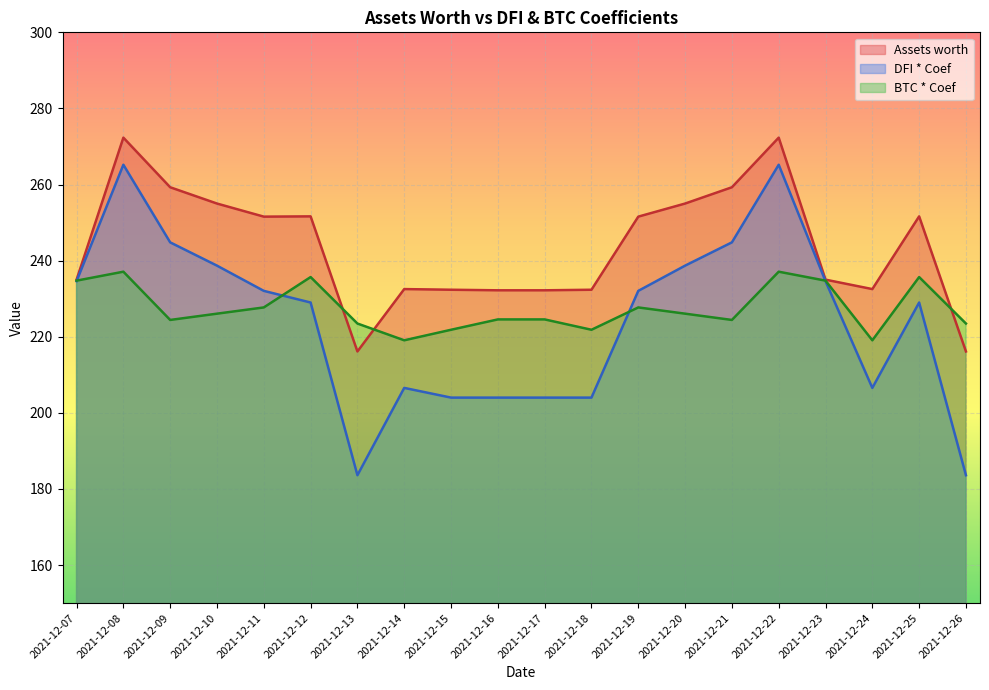

Which series has the largest total across all categories?

Assets worth